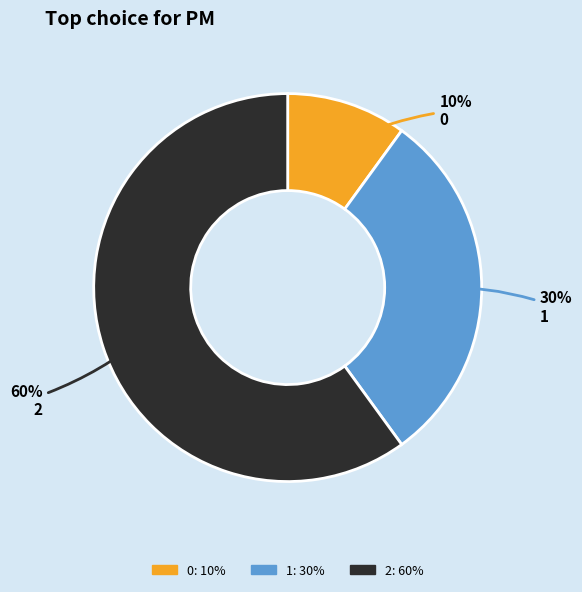

Which slice represents more than half of the pie?

2